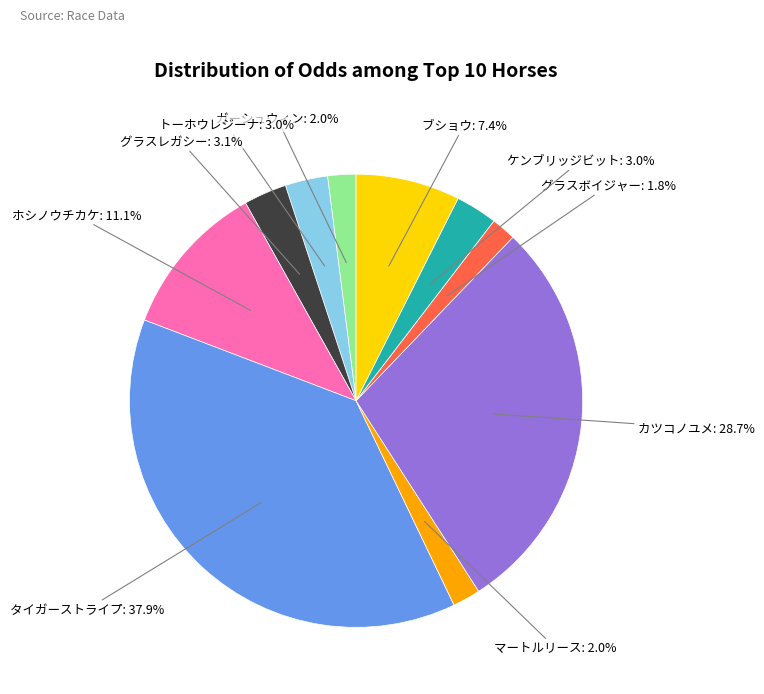

Count the number of slices in the pie.

10